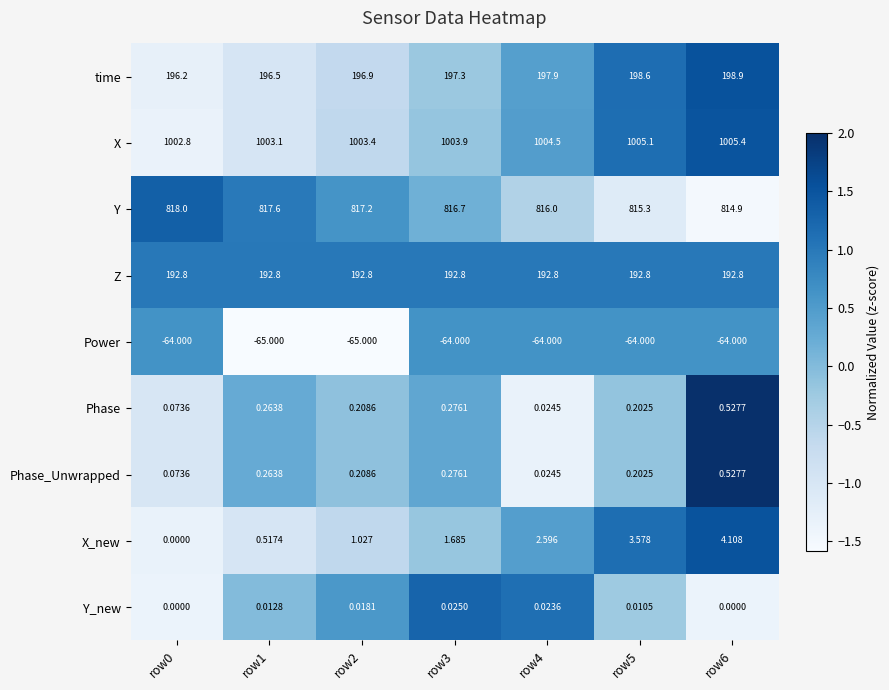

Is the value of Phase_Unwrapped at row3 greater than the value of Phase at row5?

Yes